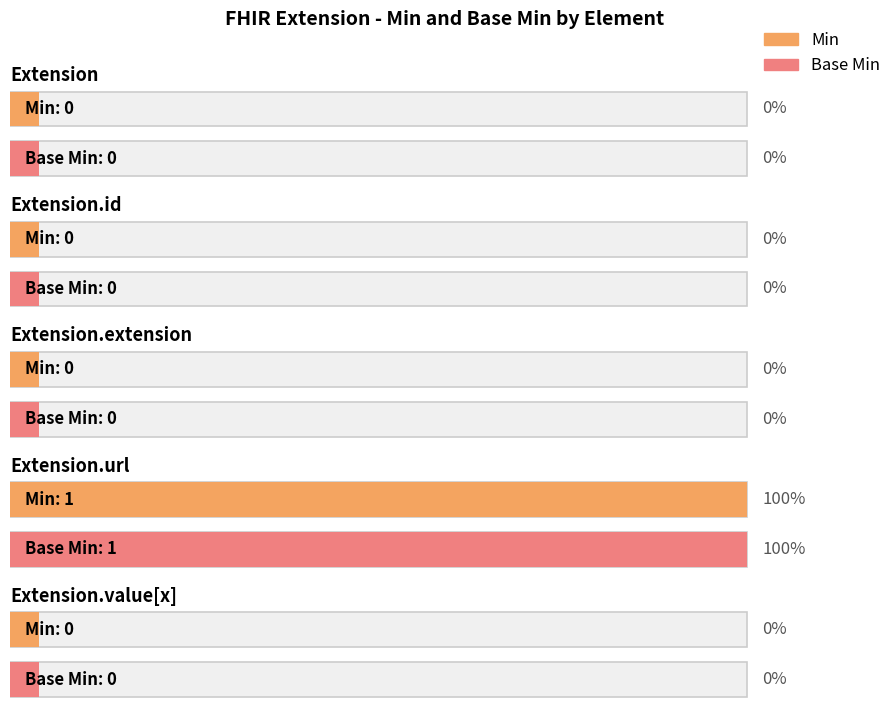

Rank the categories by Min value from lowest to highest.

Extension, Extension.id, Extension.extension, Extension.value[x], Extension.url